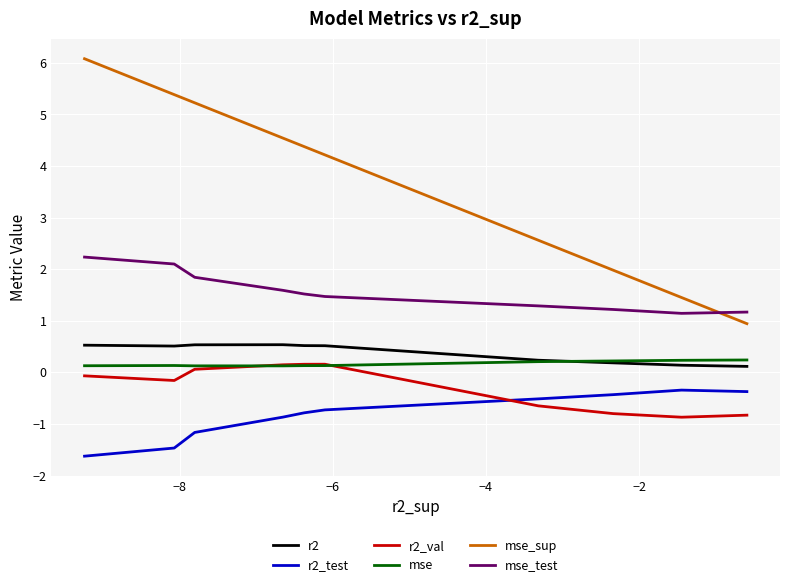

How many distinct data groups are displayed?

6